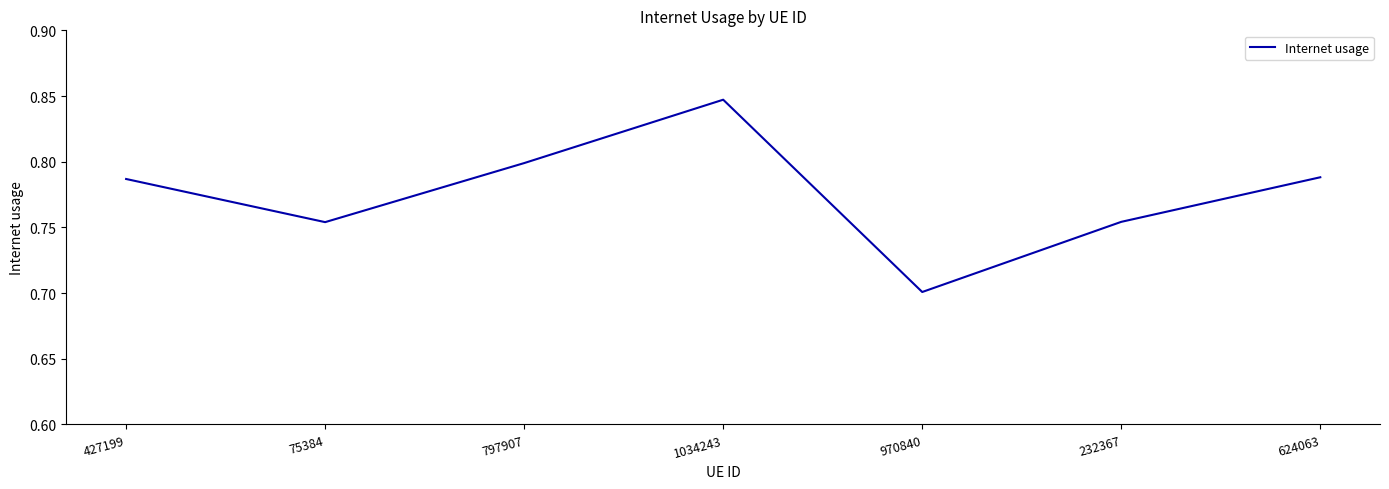

At which label is the value closest to 0?

970840